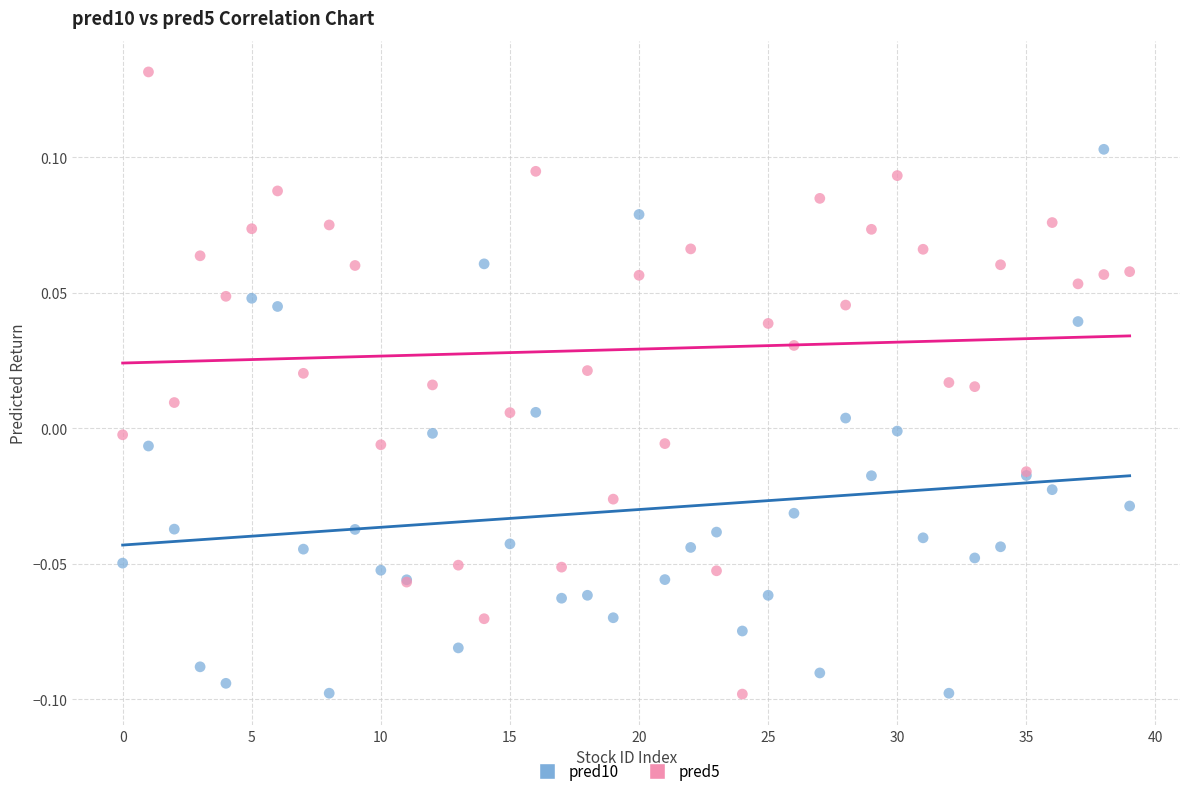

Which series has the largest Y range (max minus min)?

pred5